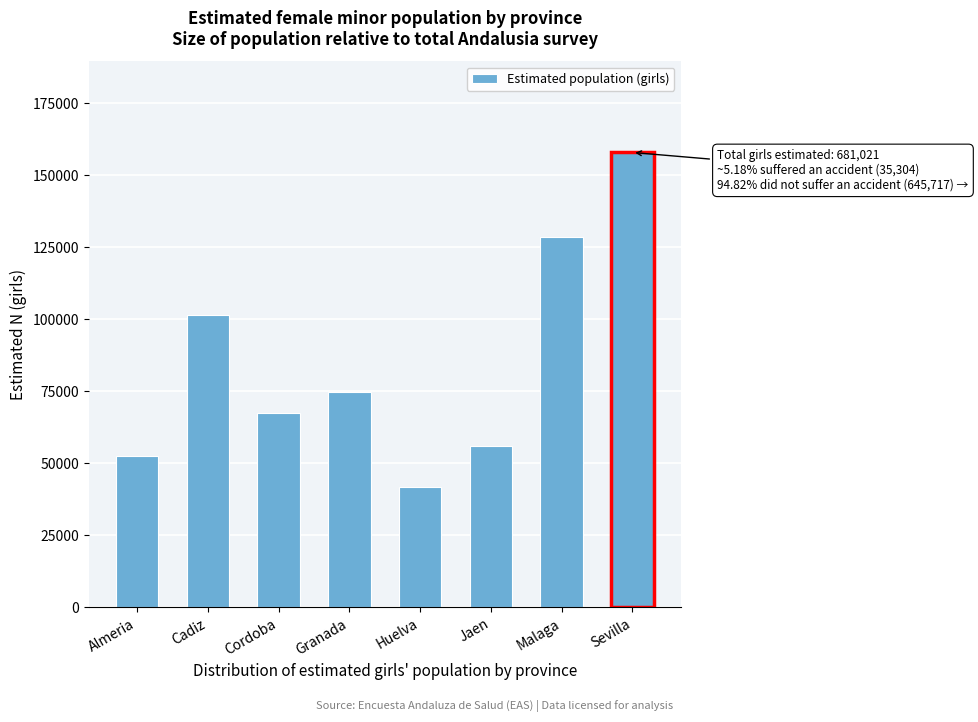

Reading left to right, list all the values displayed in this chart.

Almeria=52568	Cadiz=101562	Cordoba=67597	Granada=74861	Huelva=41852	Jaen=56055	Malaga=128622	Sevilla=157904